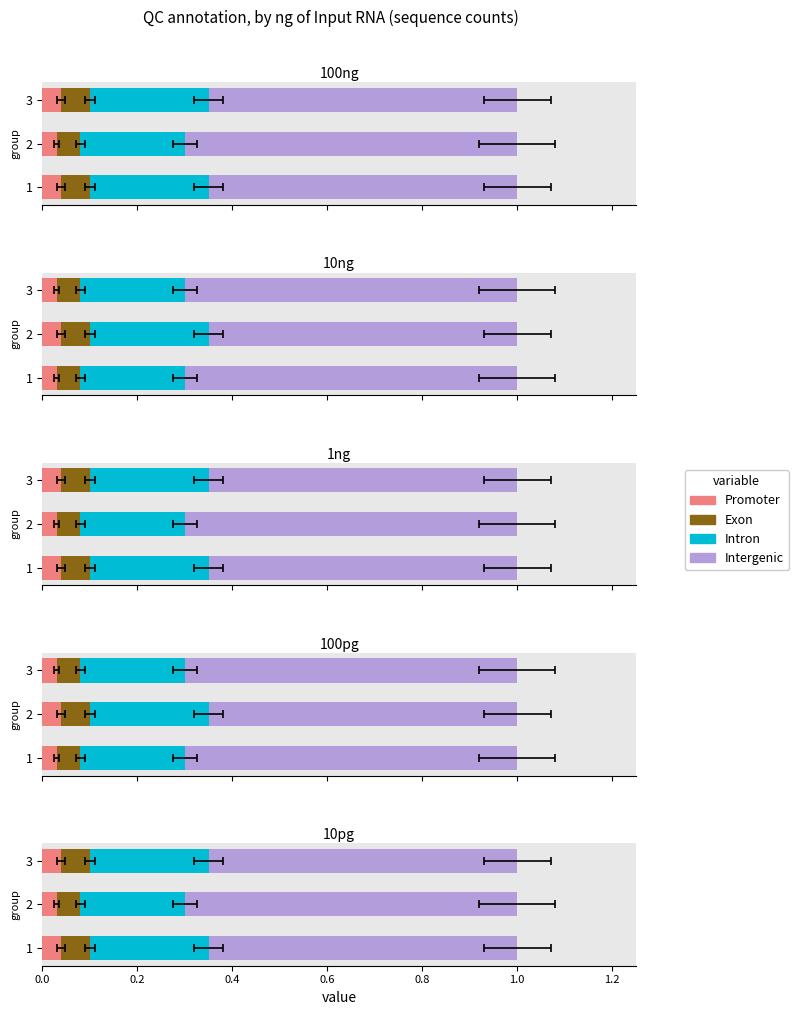

What is the difference between the highest and lowest values at 2?

0.7